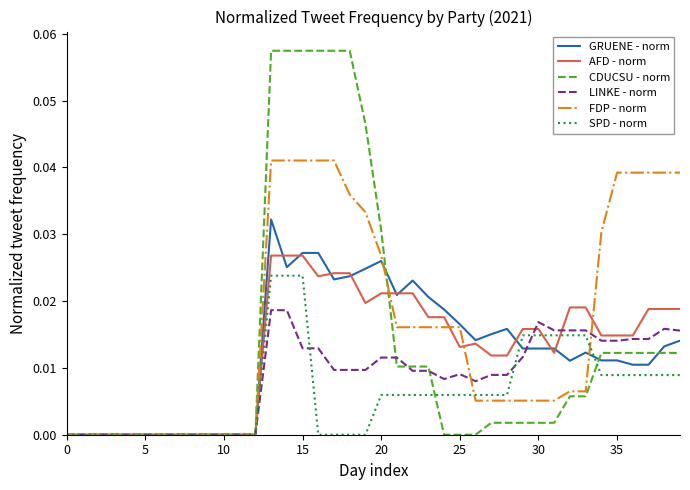

List the series in order of their peak value, highest first.

CDUCSU - norm, FDP - norm, GRUENE - norm, AFD - norm, SPD - norm, LINKE - norm